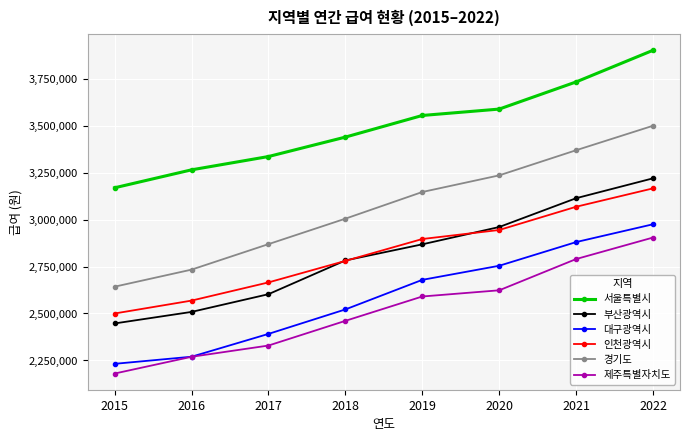

How many data points in 대구광역시 are less than 2679240?

4